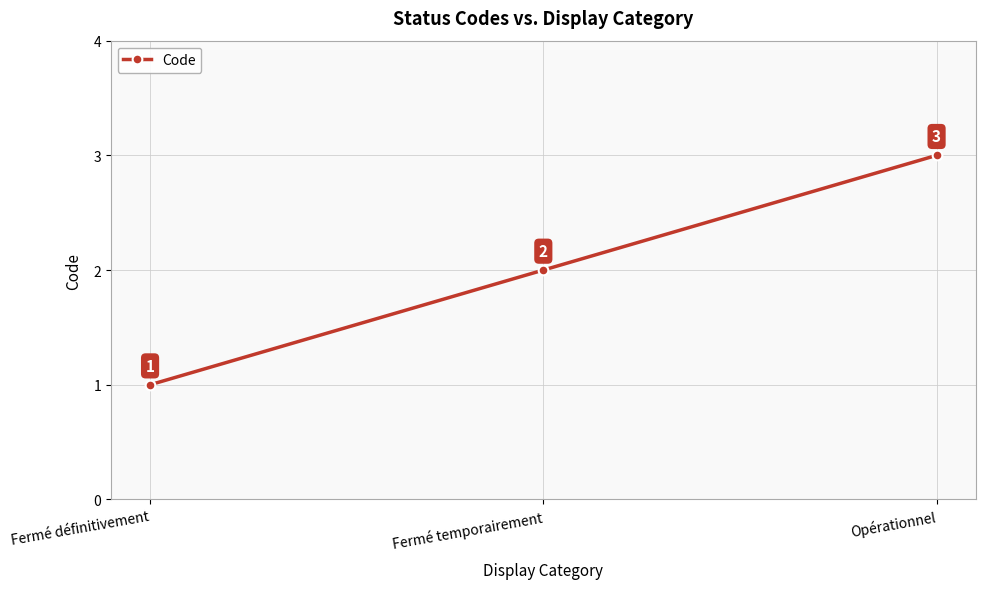

Rank the categories by value from highest to lowest.

Opérationnel, Fermé temporairement, Fermé définitivement